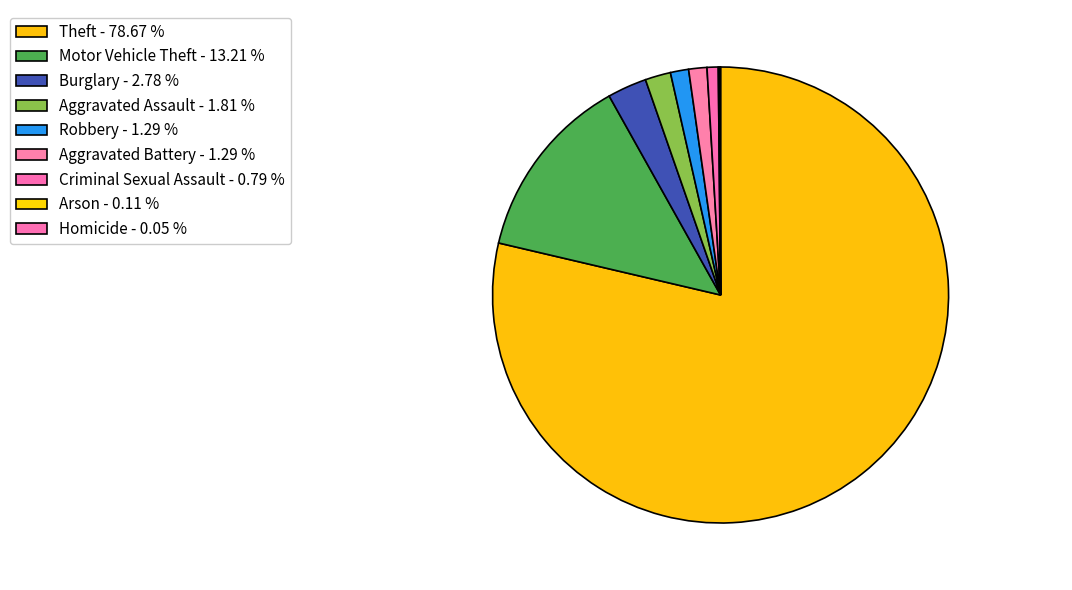

What is the smallest slice in the pie chart?

Homicide